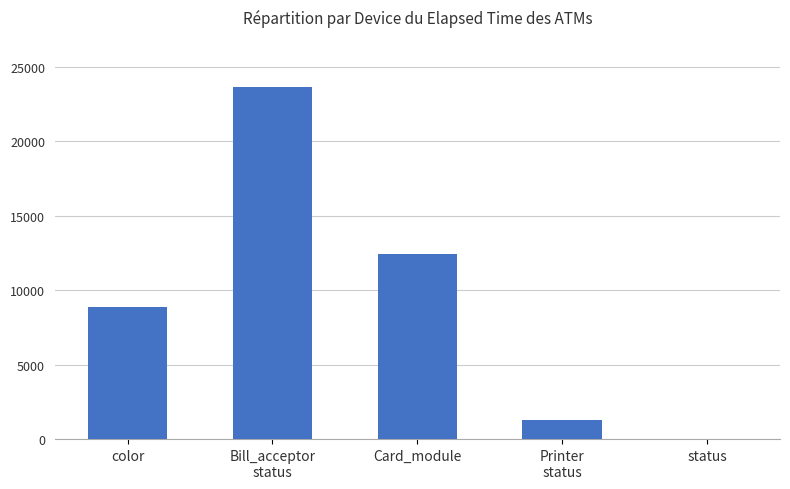

Where is the data nearest to the value 11810?

Card_module